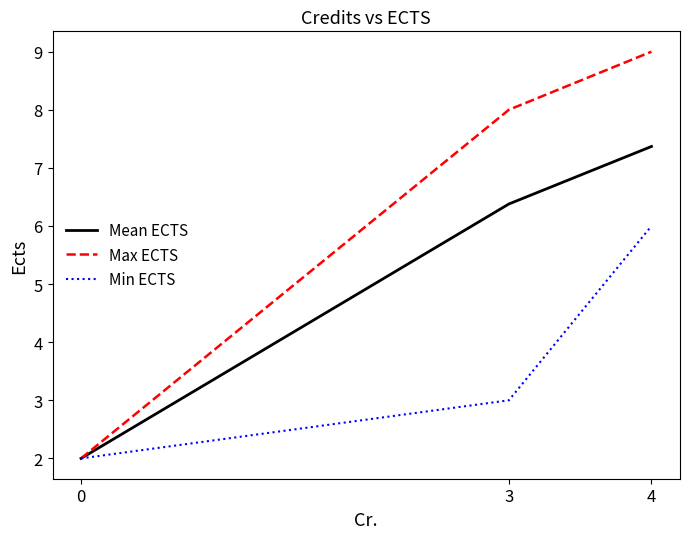

What is the spread (max minus min) of values at 3?

5.0